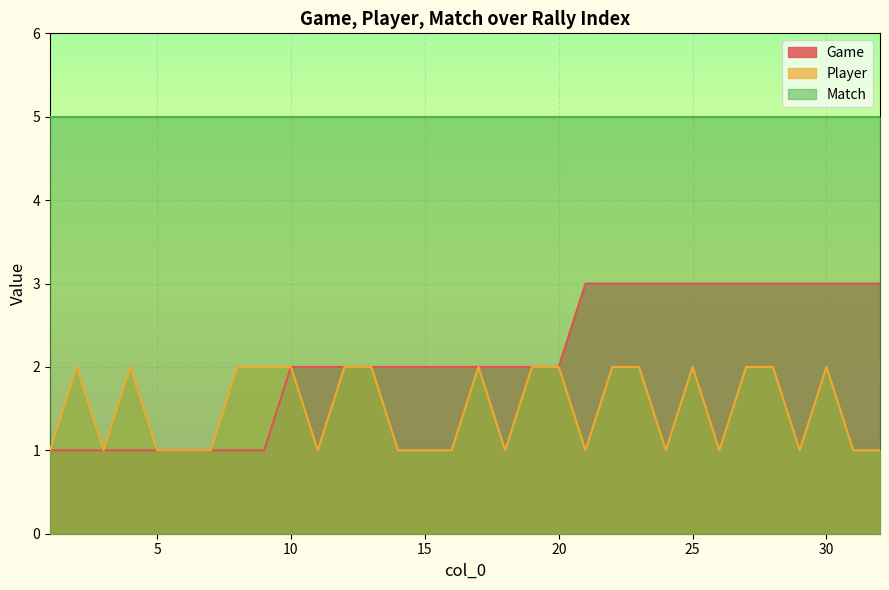

How many values in the Player series are below 2?

16